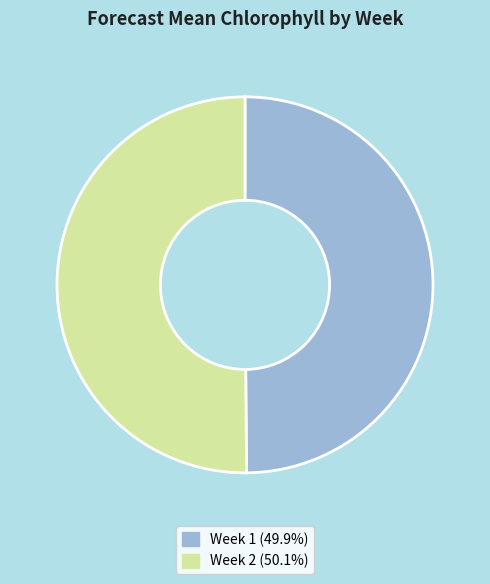

How many segments does this pie chart have?

2